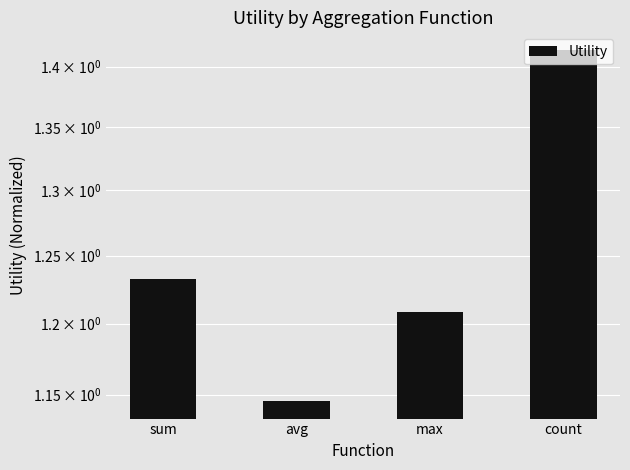

Where is the data nearest to the value 1?

avg